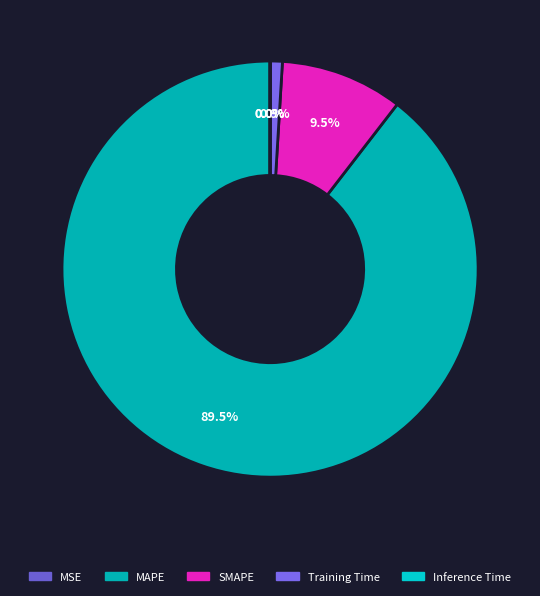

Do MAPE and MSE together represent more than half of the pie?

Yes